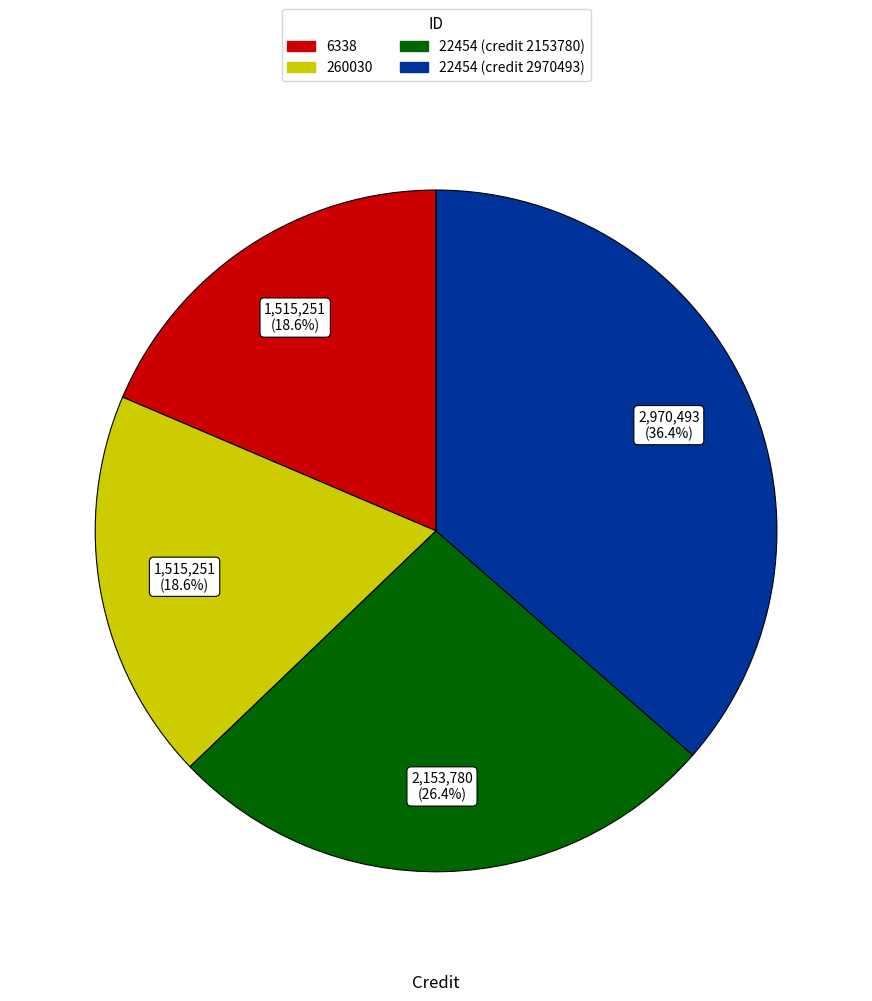

Is it true that 6338 is 19% of the pie?

True